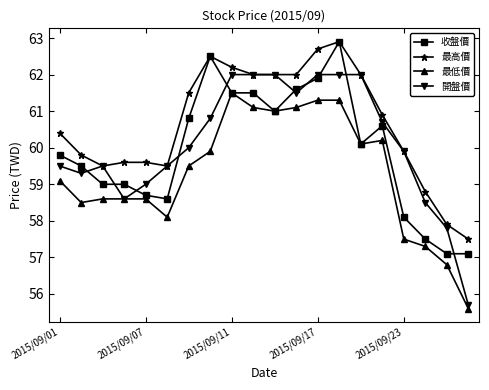

Reading left to right, list all the values displayed in this chart.

收盤價: 59.8	59.5	59.0	59.0	58.7	58.6	60.8	62.5	61.5	61.5	61.0	61.6	61.9	62.9	60.1	60.6	58.1	57.5	57.1	57.1
最高價: 60.4	59.8	59.5	59.6	59.6	59.5	61.5	62.5	62.2	62.0	62.0	62.0	62.7	62.9	62.0	60.9	59.9	58.8	57.9	57.5
最低價: 59.1	58.5	58.6	58.6	58.6	58.1	59.5	59.9	61.5	61.1	61.0	61.1	61.3	61.3	60.1	60.2	57.5	57.3	56.8	55.6
開盤價: 59.5	59.3	59.5	58.6	59.0	59.5	60.0	60.8	62.0	62.0	62.0	61.5	62.0	62.0	62.0	60.7	59.9	58.5	57.8	55.7